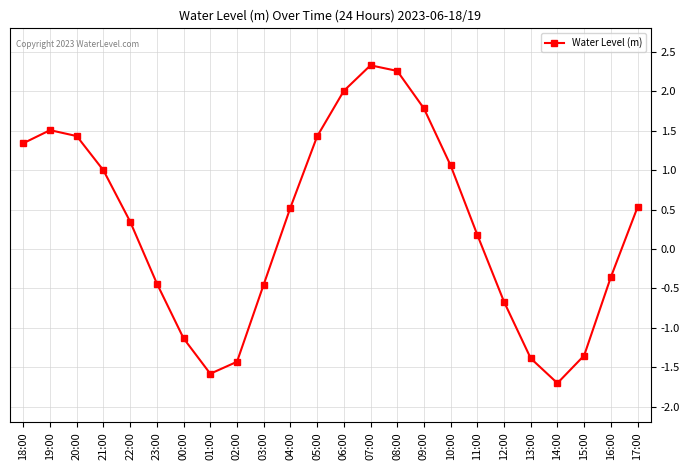

What position from the left is 21:00?

4